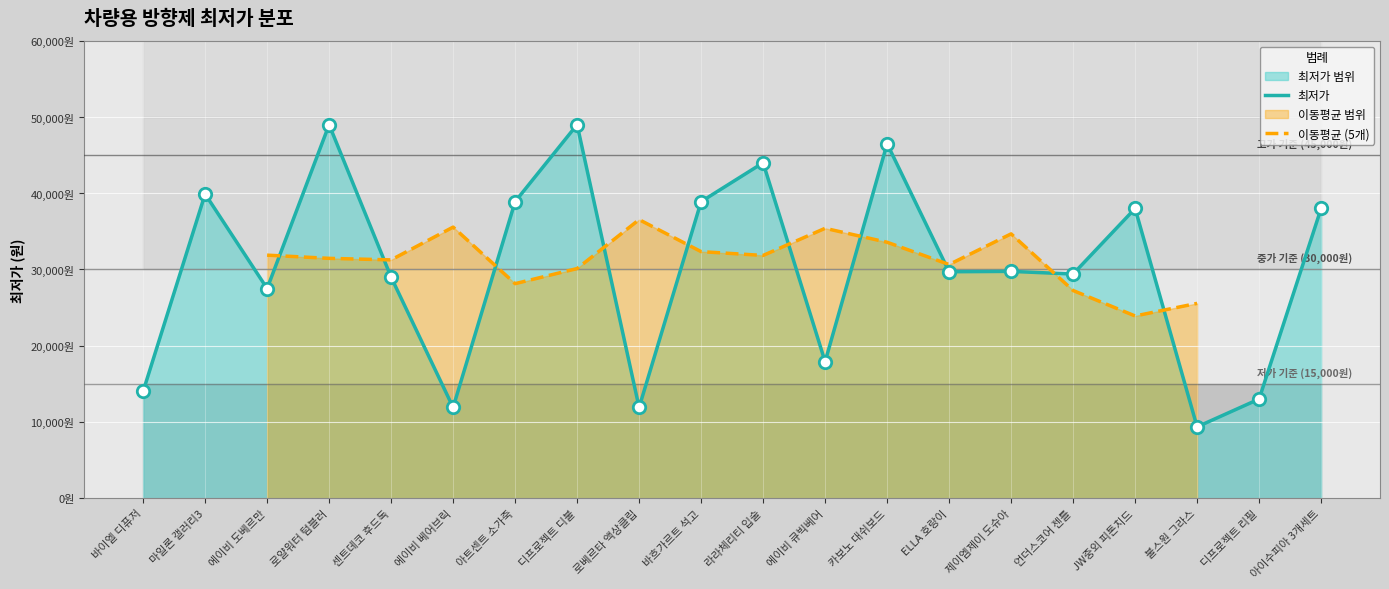

What is the ratio of the value at 에이비 큐빅베어 to the value at 언더스코어 젠틀?

0.6